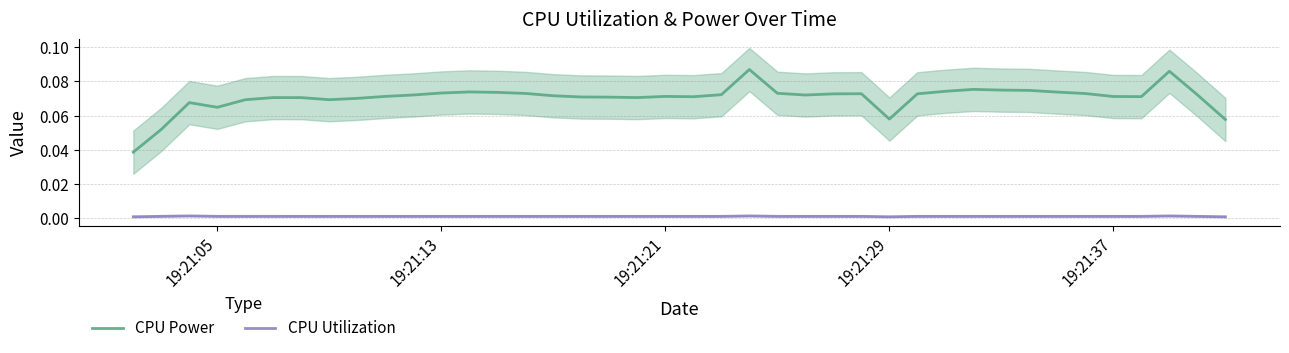

True or false: CPU Power and CPU Utilization intersect in this chart.

False